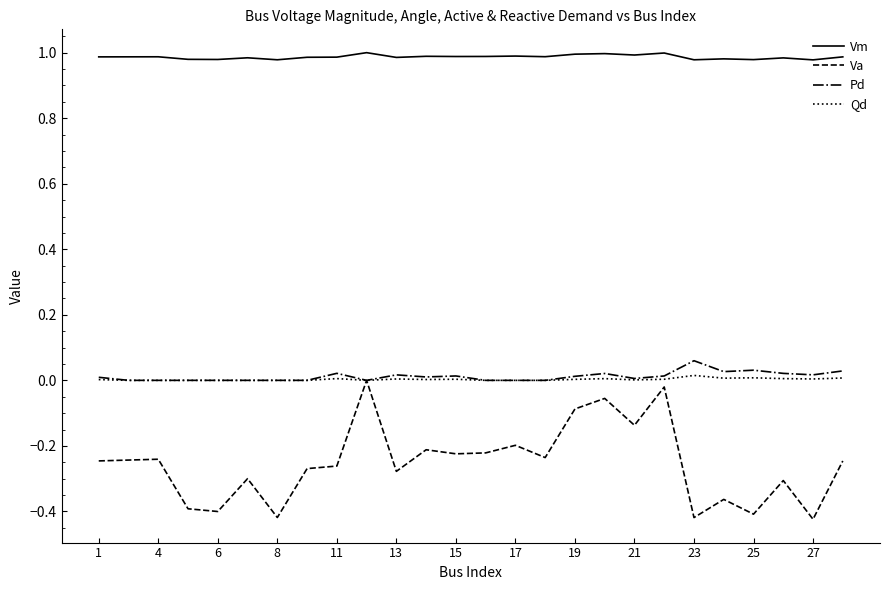

True or false: Pd and Vm intersect in this chart.

False